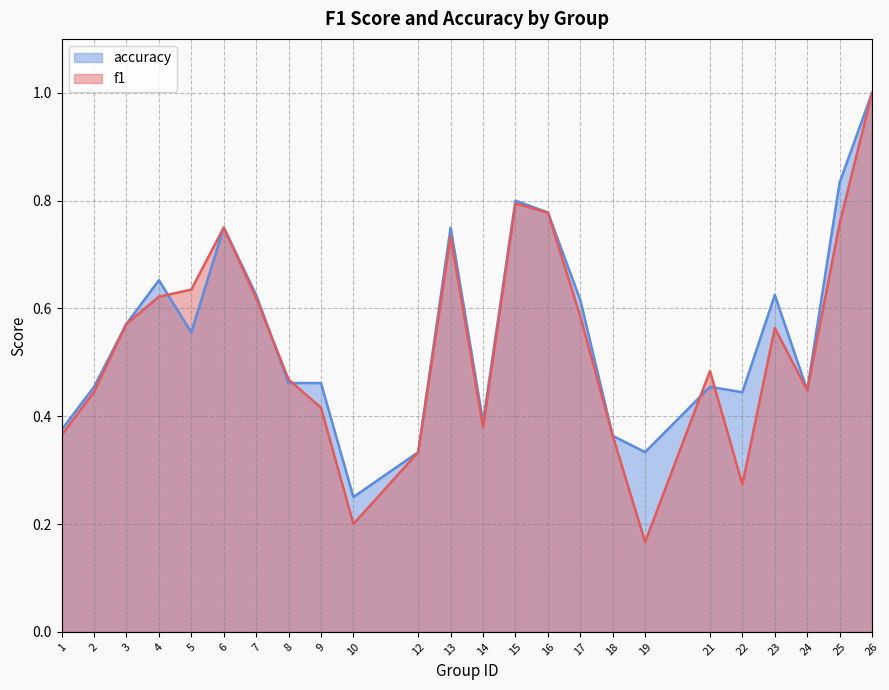

Which series changed the most between 13 and 22?

f1